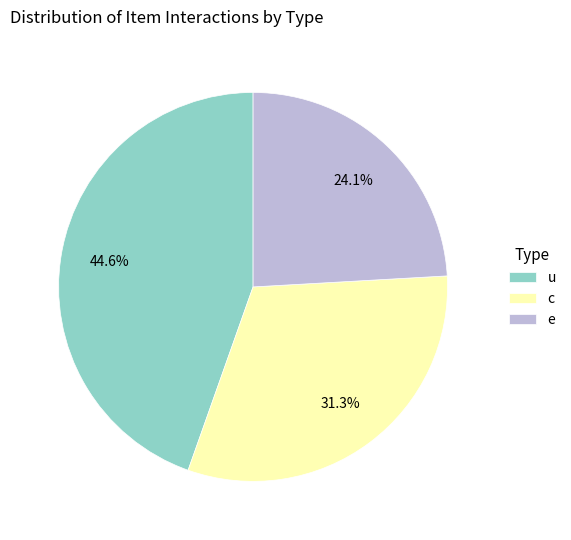

How many segments does this pie chart have?

3